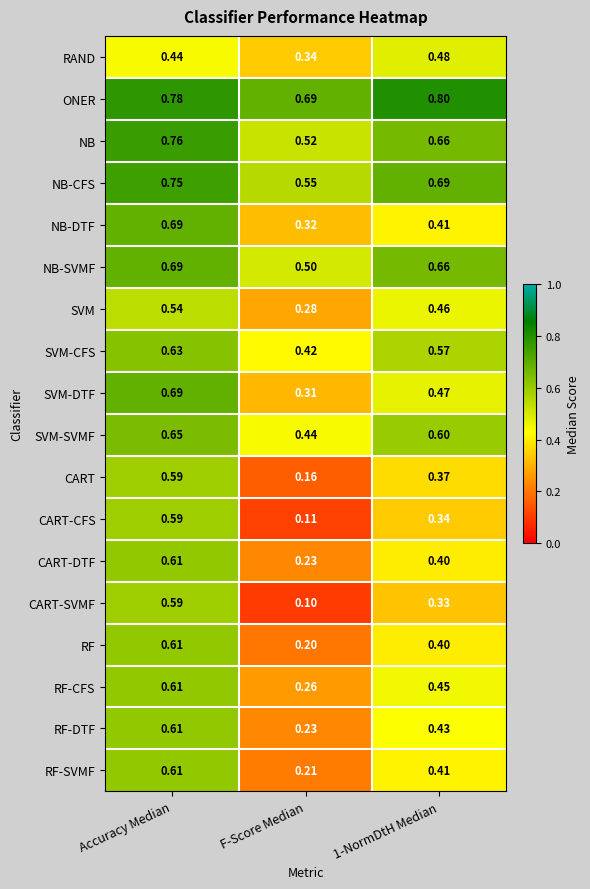

Where is NB-CFS nearest to the value 0?

F-Score Median